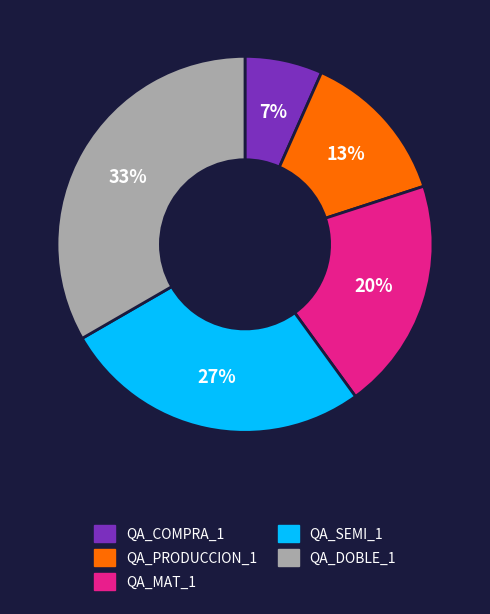

Does QA_COMPRA_1 account for over 50% of the chart?

No